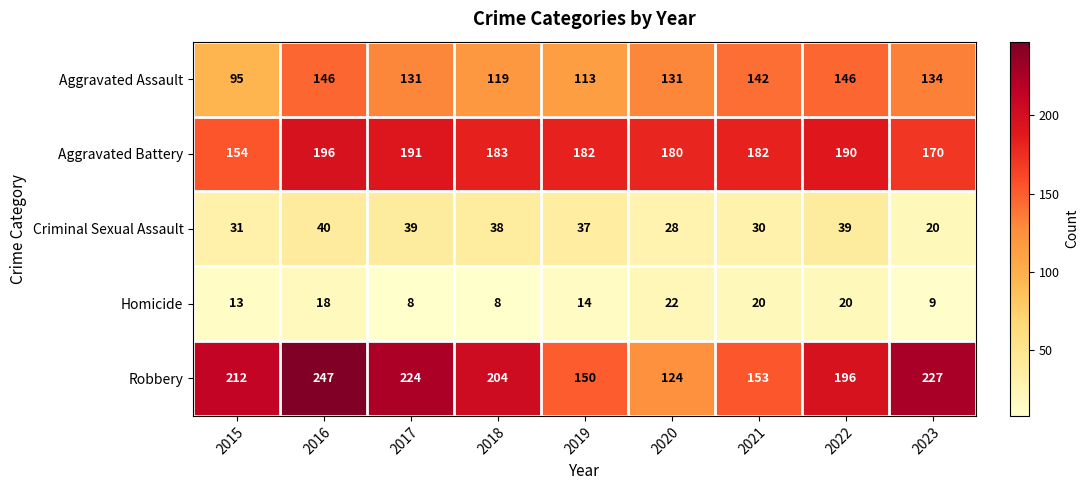

What is the greatest value displayed?

247